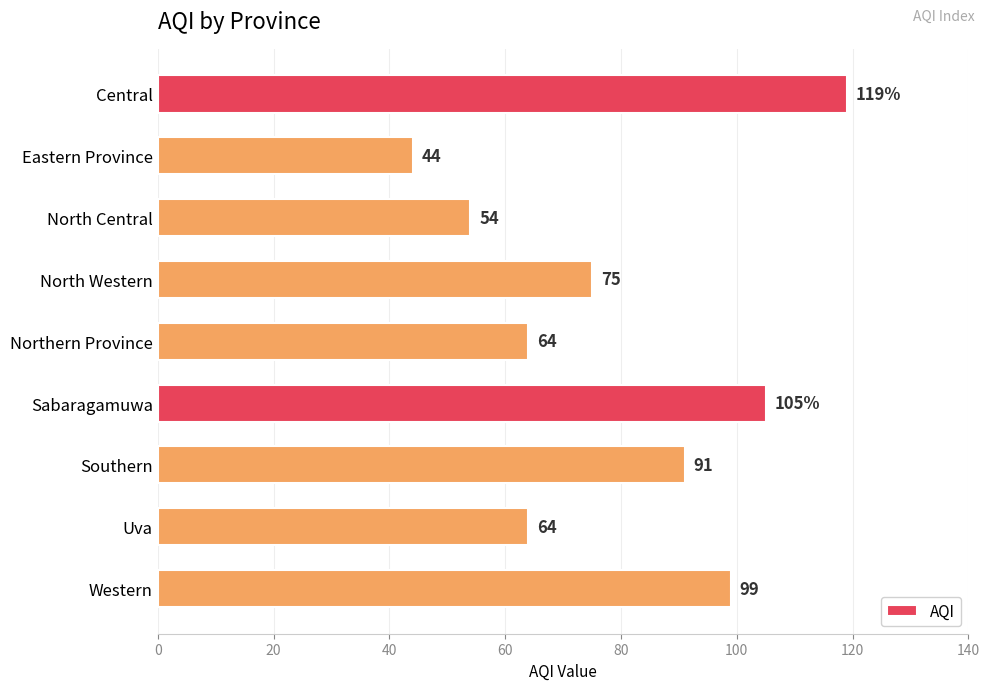

What is the difference between the maximum and second lowest values?

65